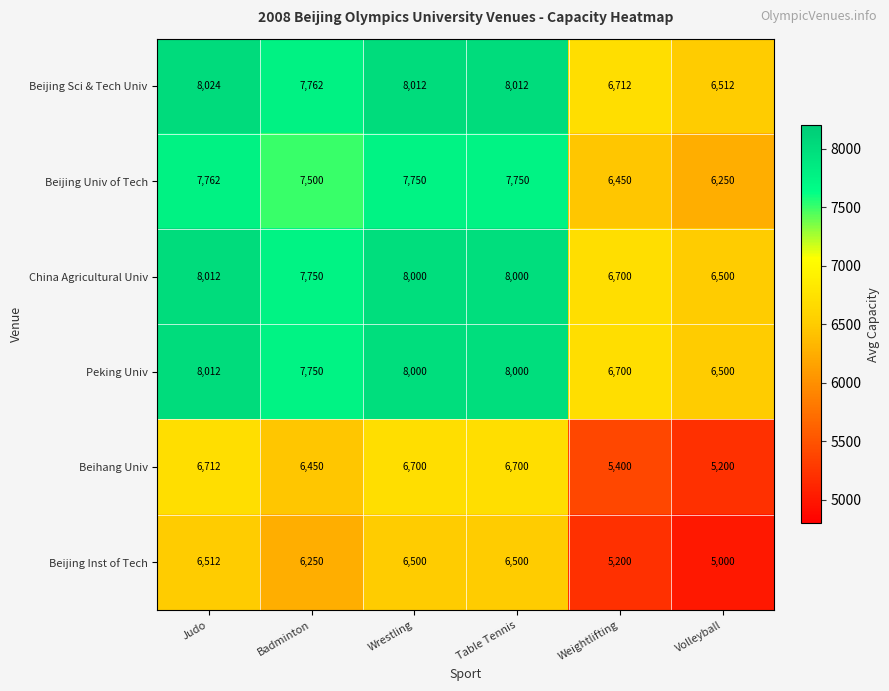

What is the maximum value shown in the chart?

8024